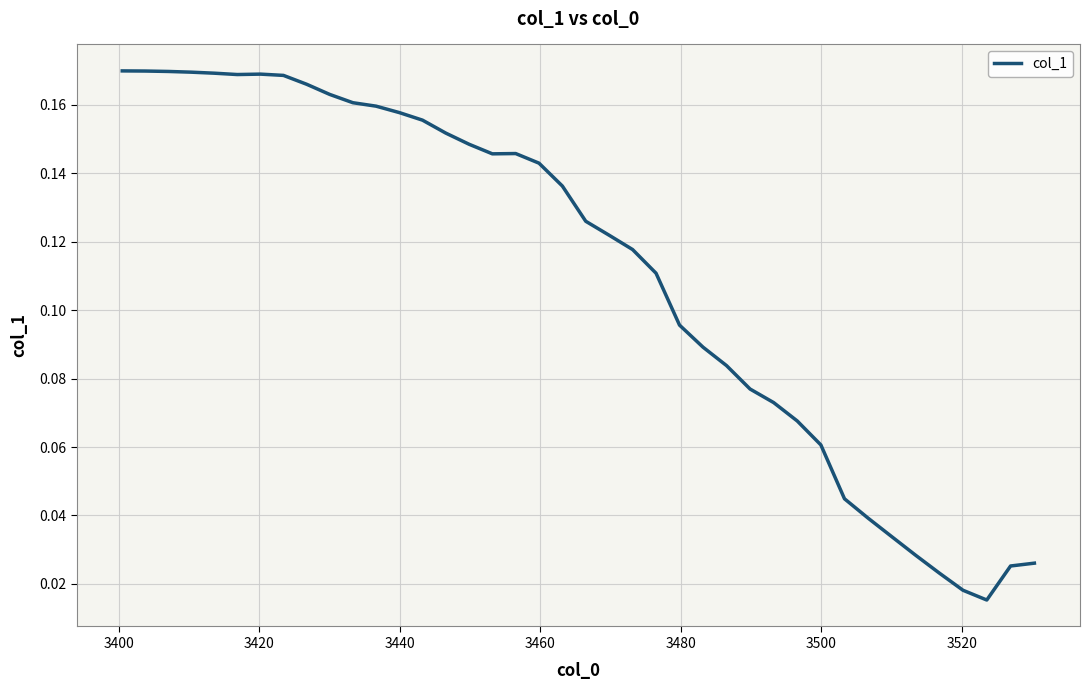

Does the chart have visible grid lines?

Yes